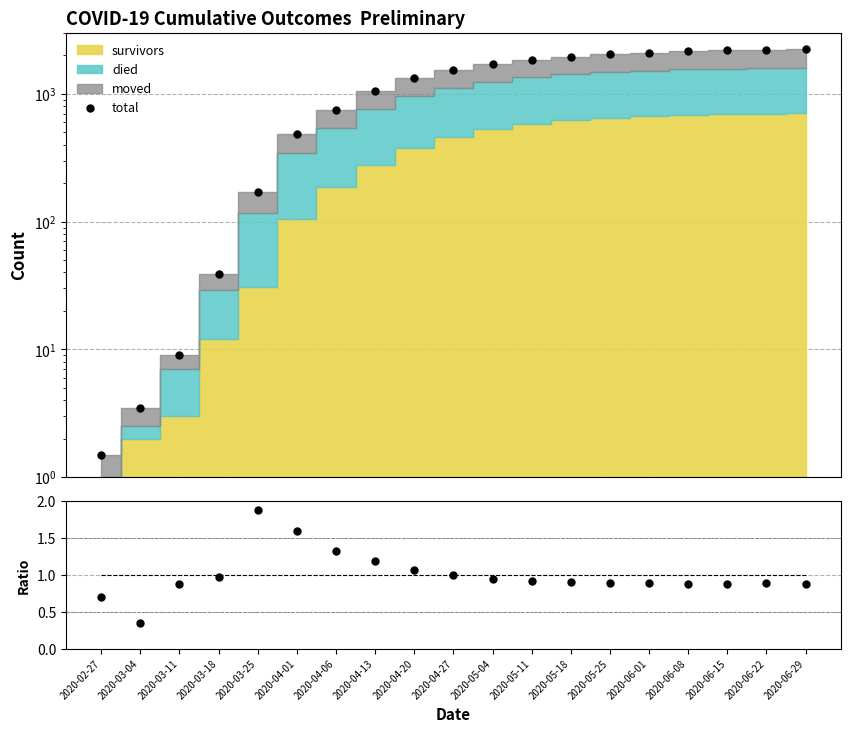

How many lines are shown in the chart?

2